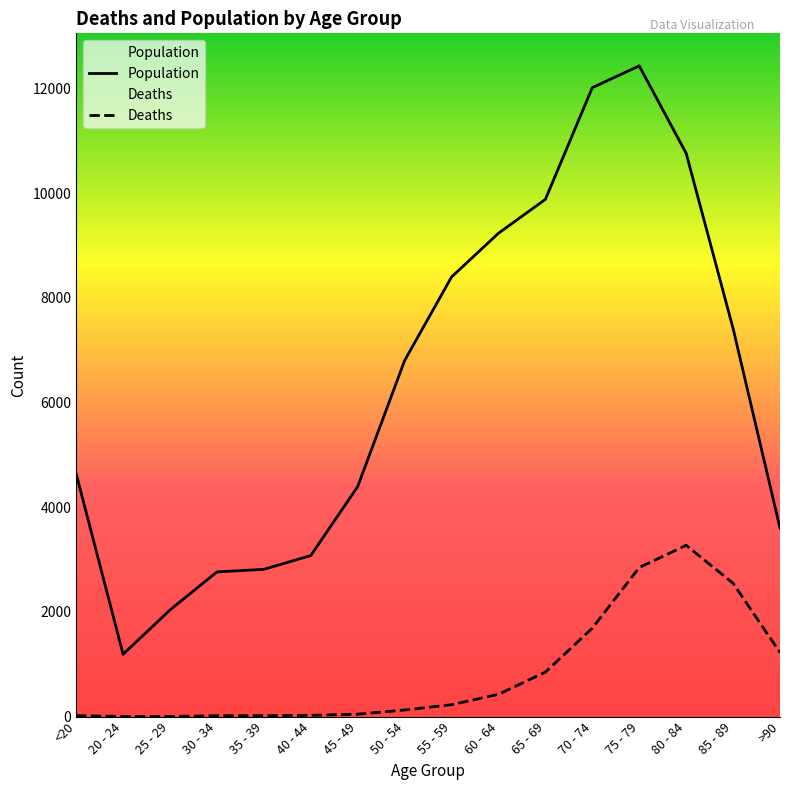

In Population, how many points are lower than both neighbors (excluding endpoints)?

1